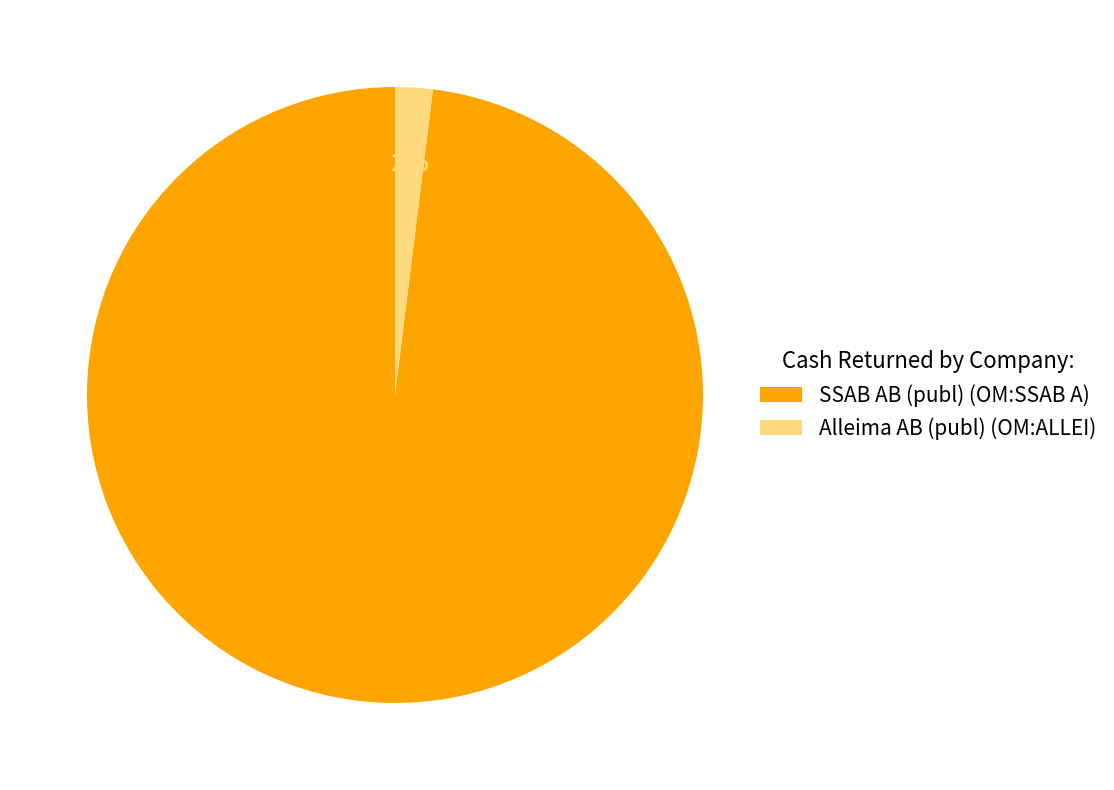

Between Alleima AB (publ) (OM:ALLEI) and SSAB AB (publ) (OM:SSAB A), which is larger?

SSAB AB (publ) (OM:SSAB A)